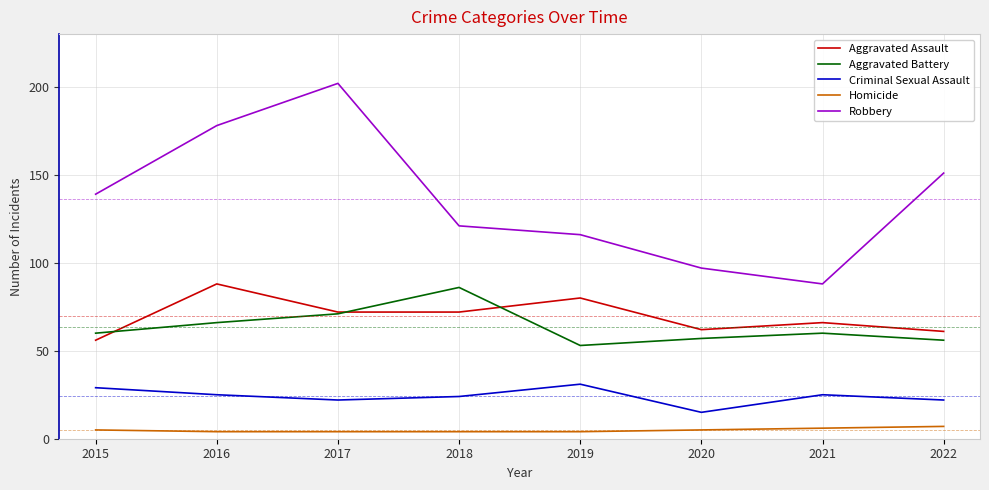

Where is the first local maximum for Aggravated Battery?

2018